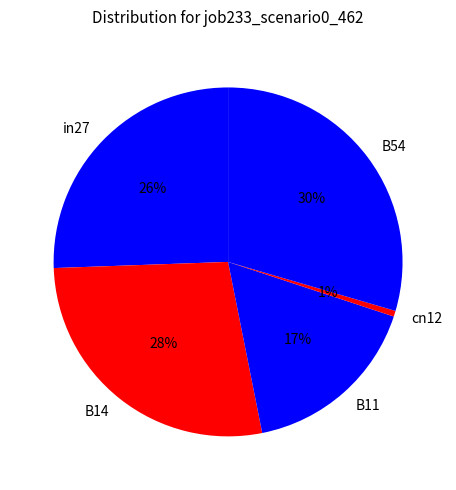

Is the sum of B54 and B14 greater than half?

Yes